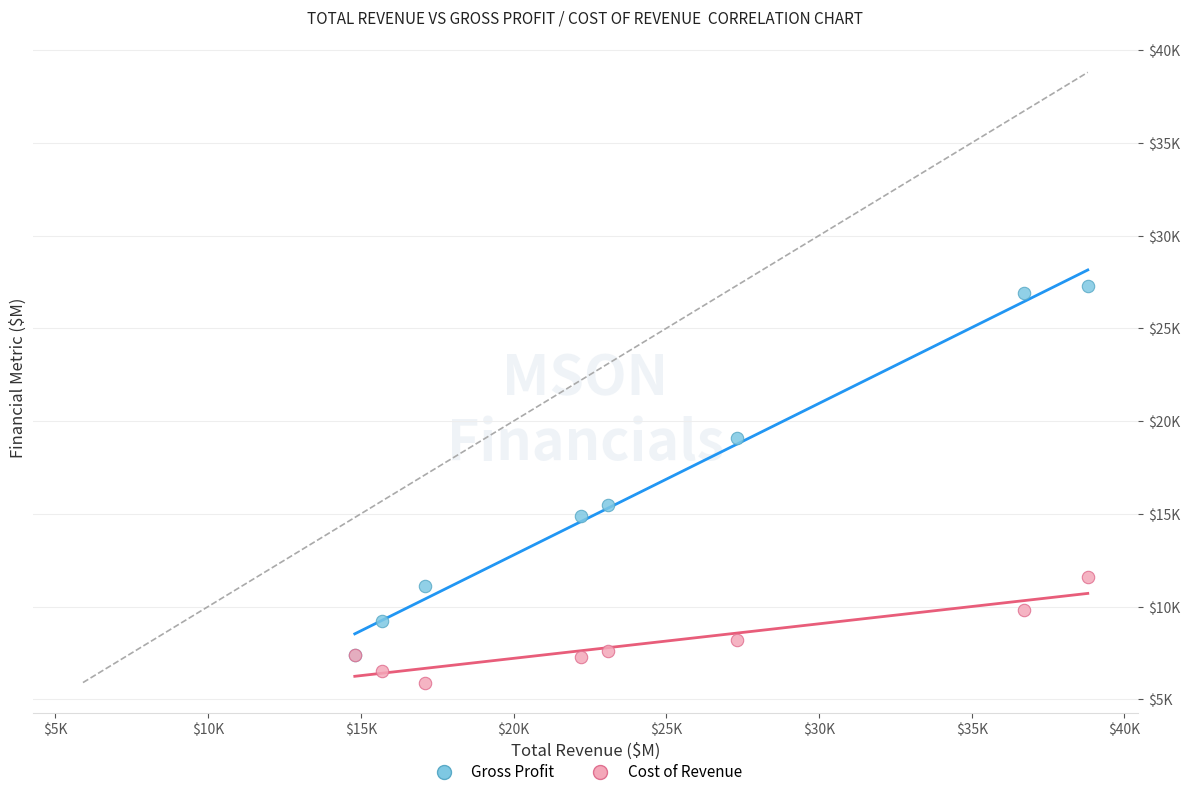

Which series contains the lowest Y value?

Cost of Revenue